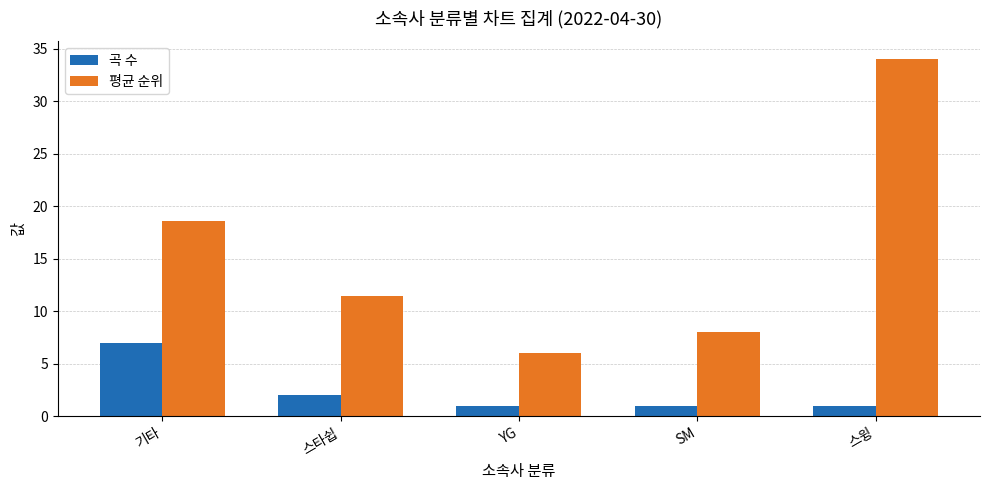

What is the label of the 5th bar from the left?

스윙